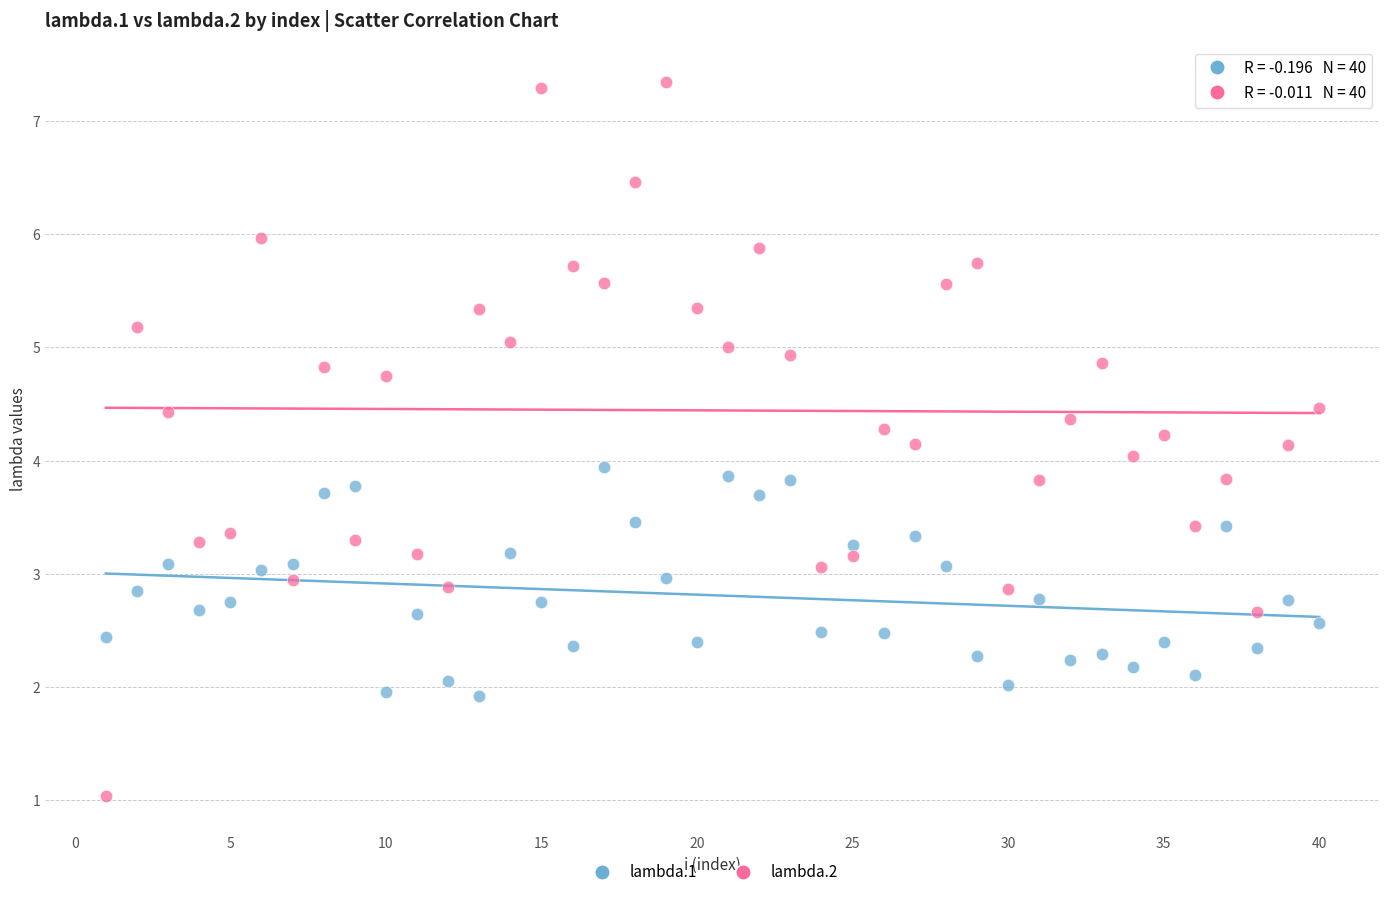

Across all data points, what is the range of X values (max minus min)?

39.0